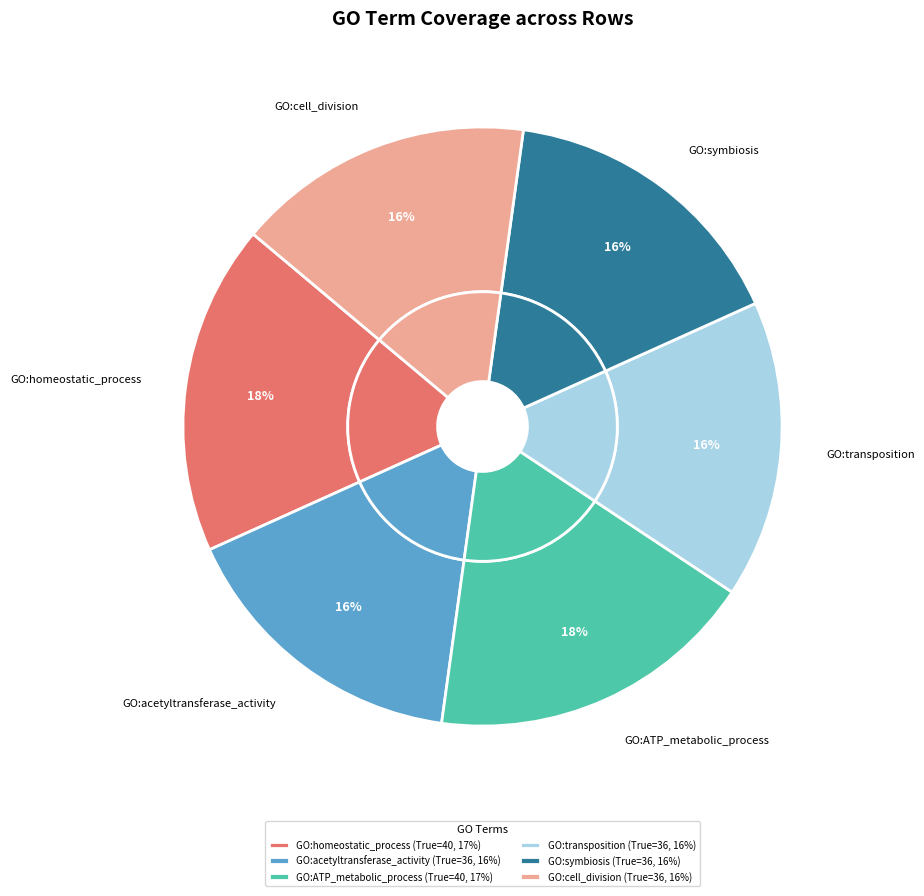

Is it true that transposition is 1% of the pie?

False